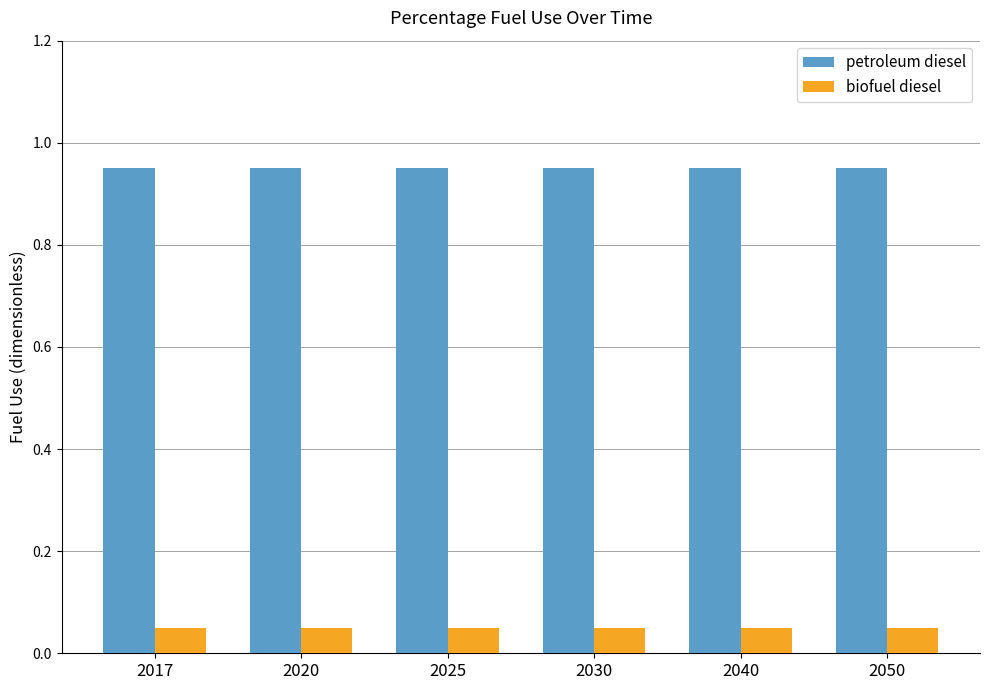

Rank the series by their average value, from highest to lowest.

petroleum diesel, biofuel diesel